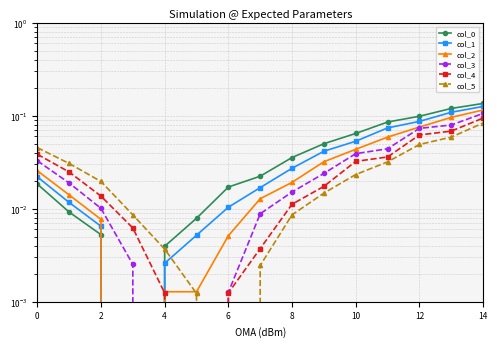

Which series has the largest total across all categories?

col_0